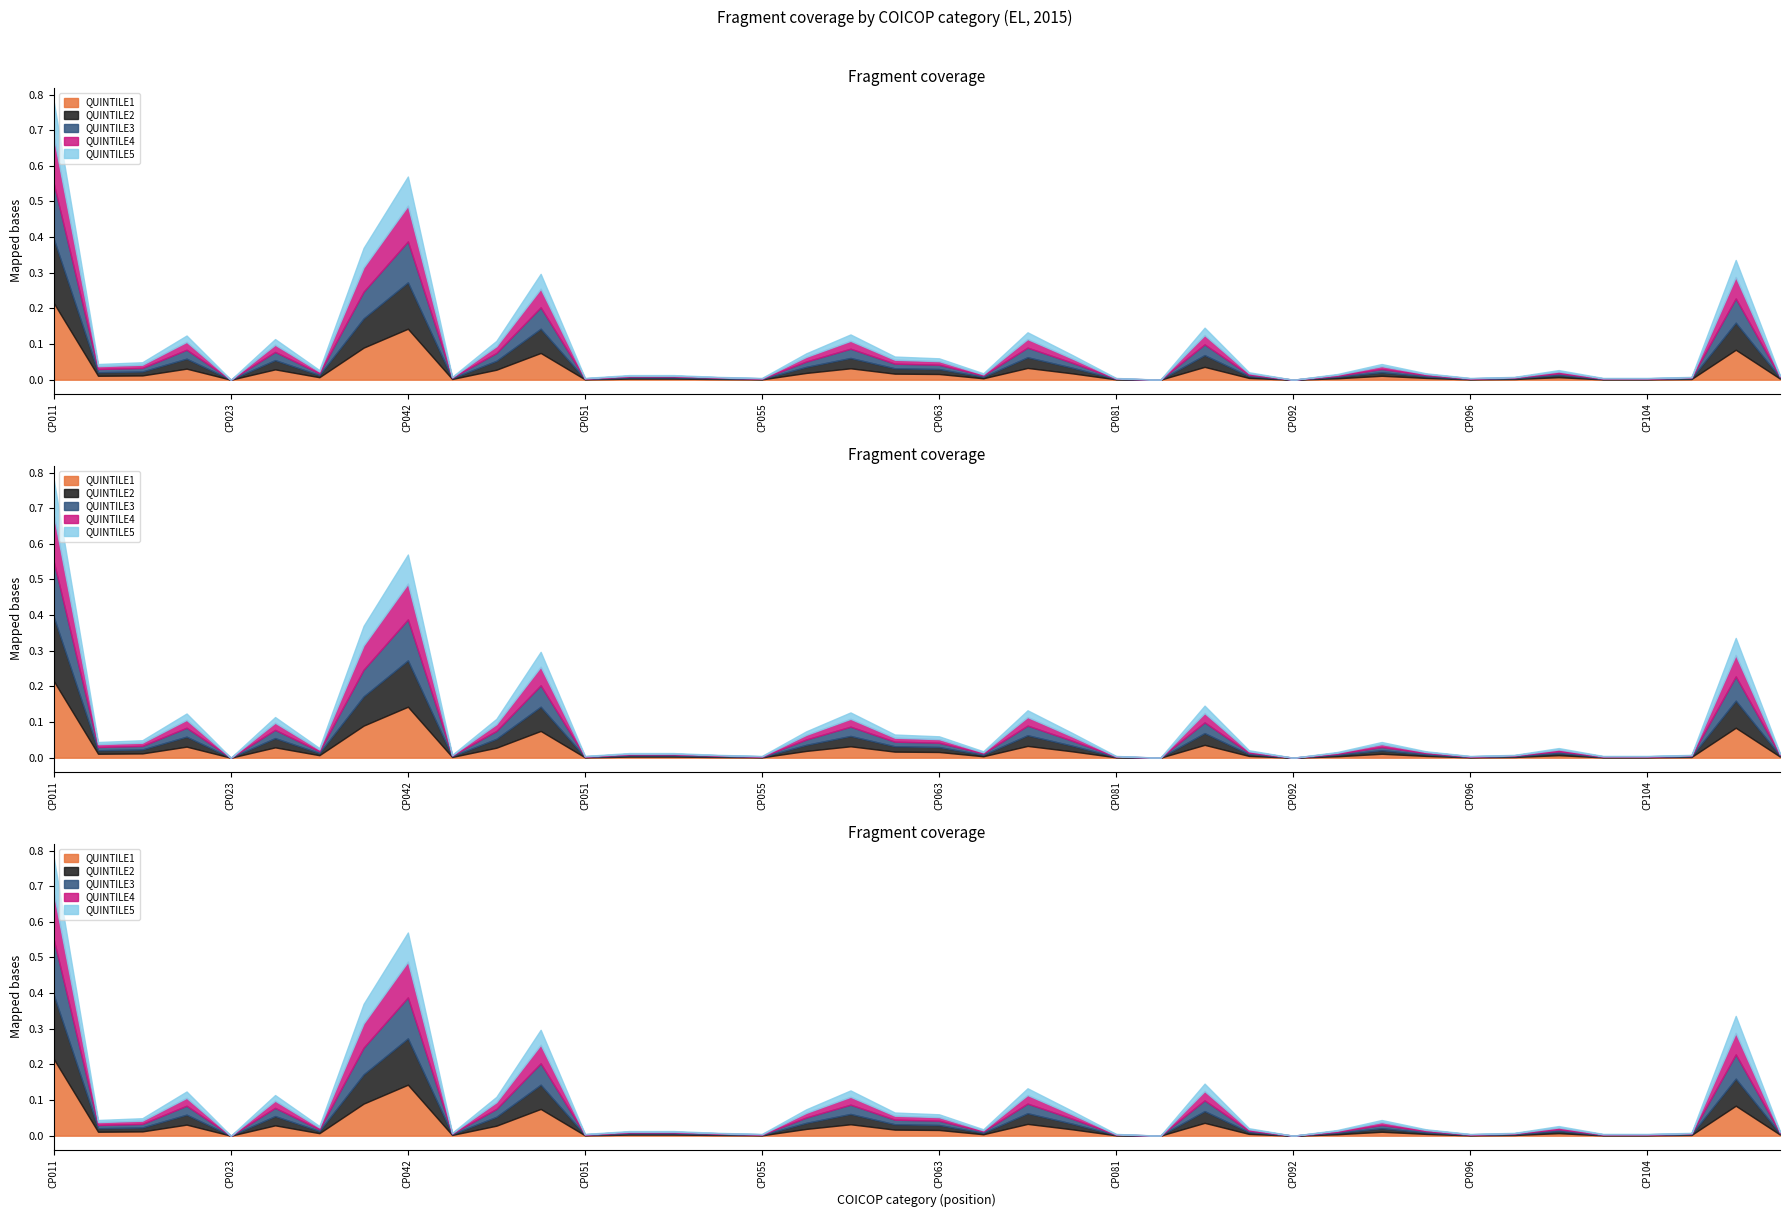

How many data points does each series have?

40